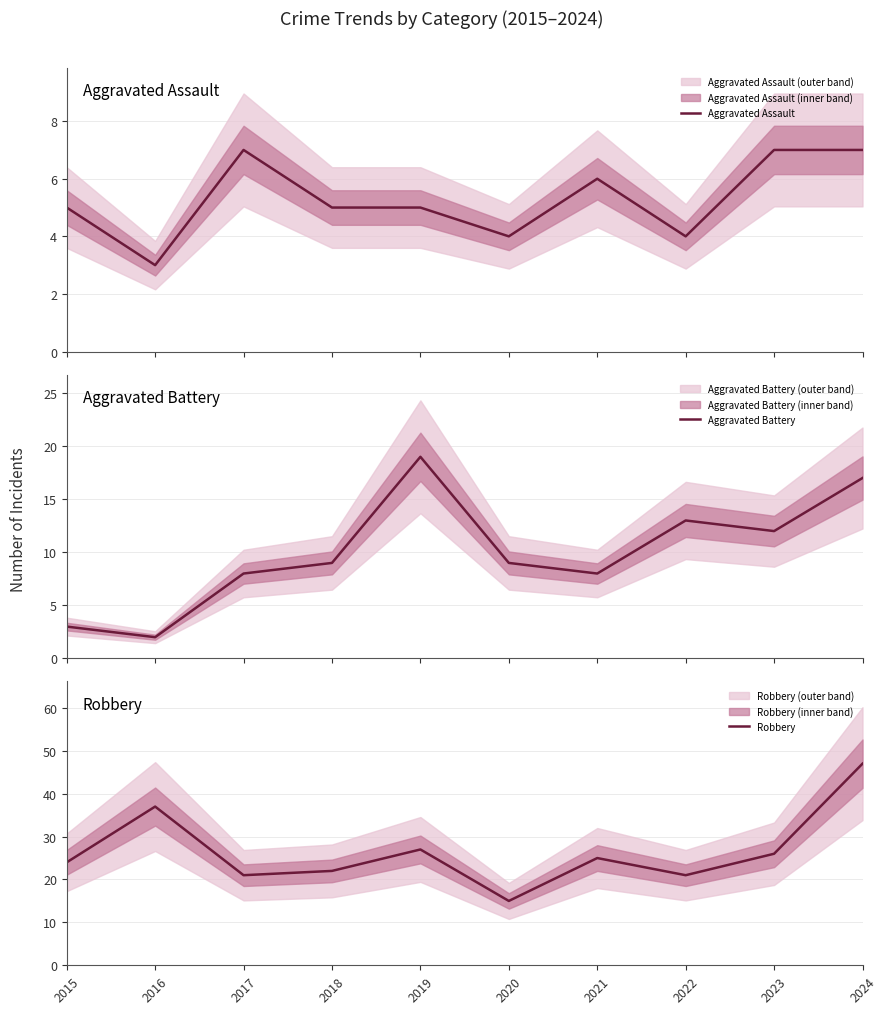

At which label does Aggravated Assault first exceed 5?

2017